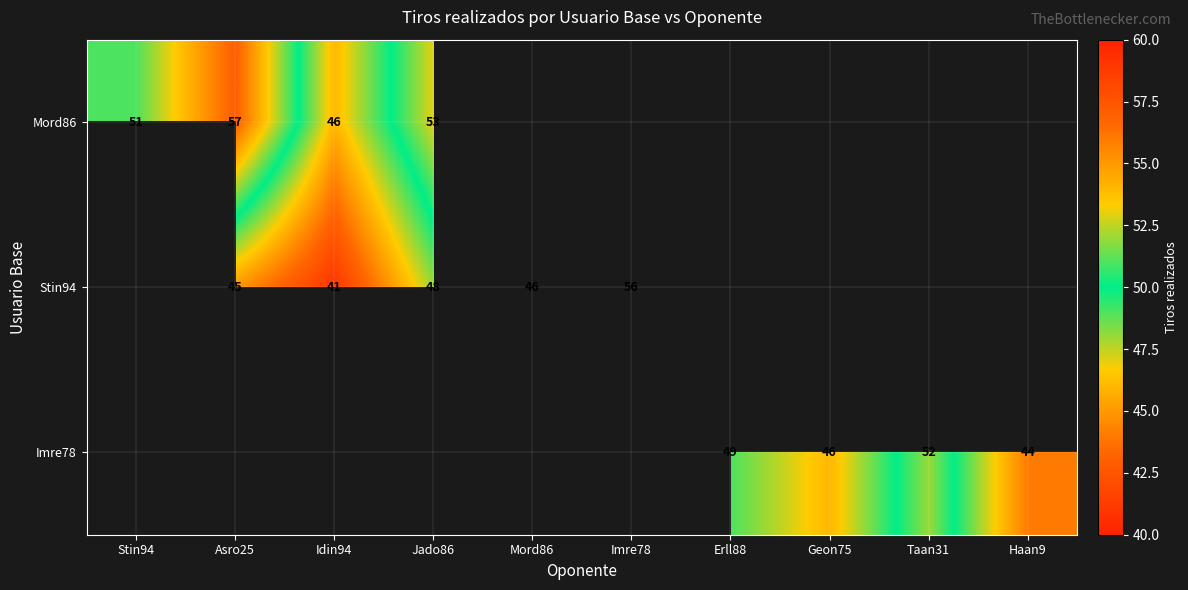

What is the sum of the Imre78 values at Geon75 and Haan9?

90